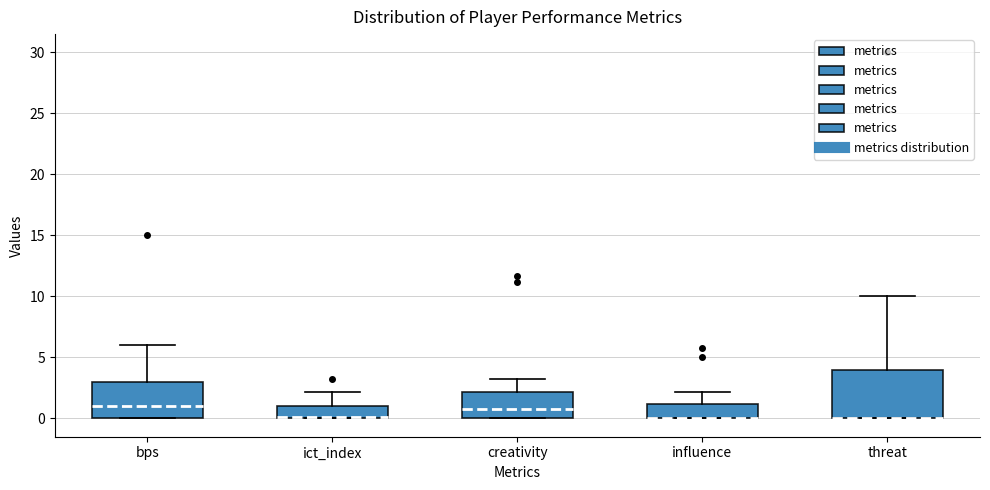

Where is the upper edge of the box for bps on the y-axis? The values are not printed on the chart, so give them approximately, as read against the axis.

3